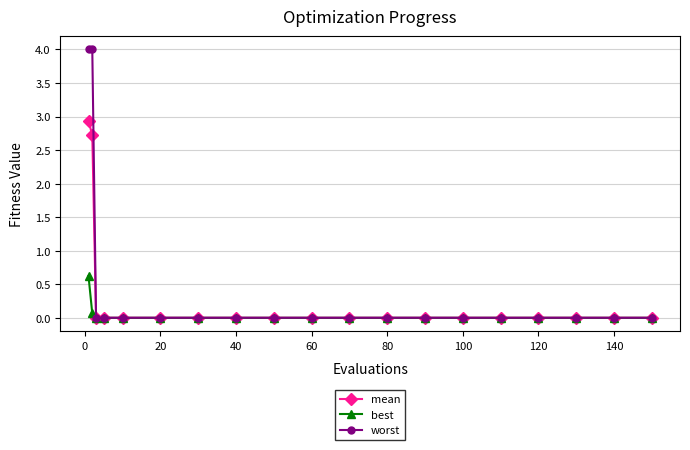

Which series has the largest range (max minus min)?

worst